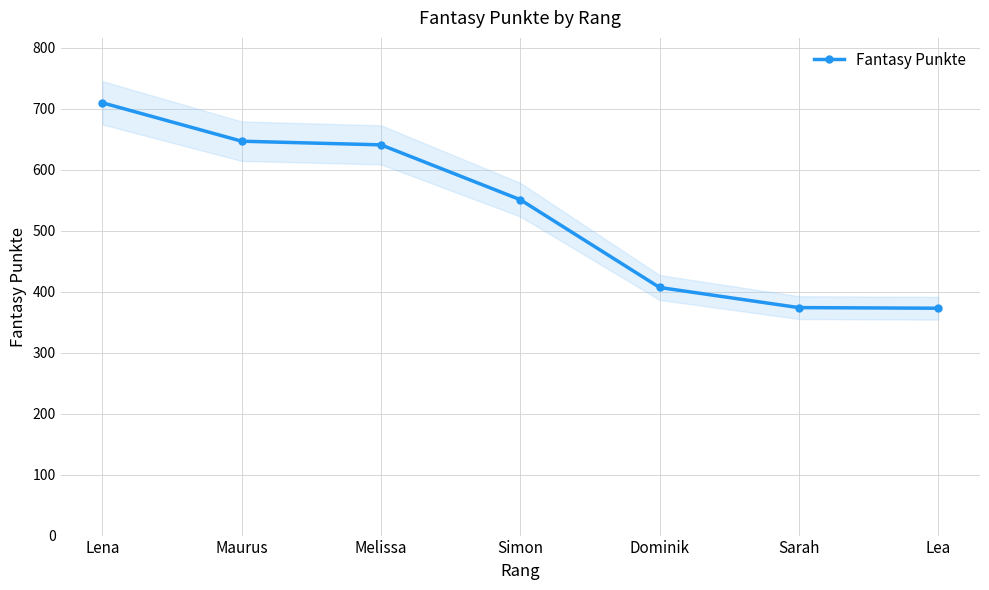

How many categories are shown in the chart?

7